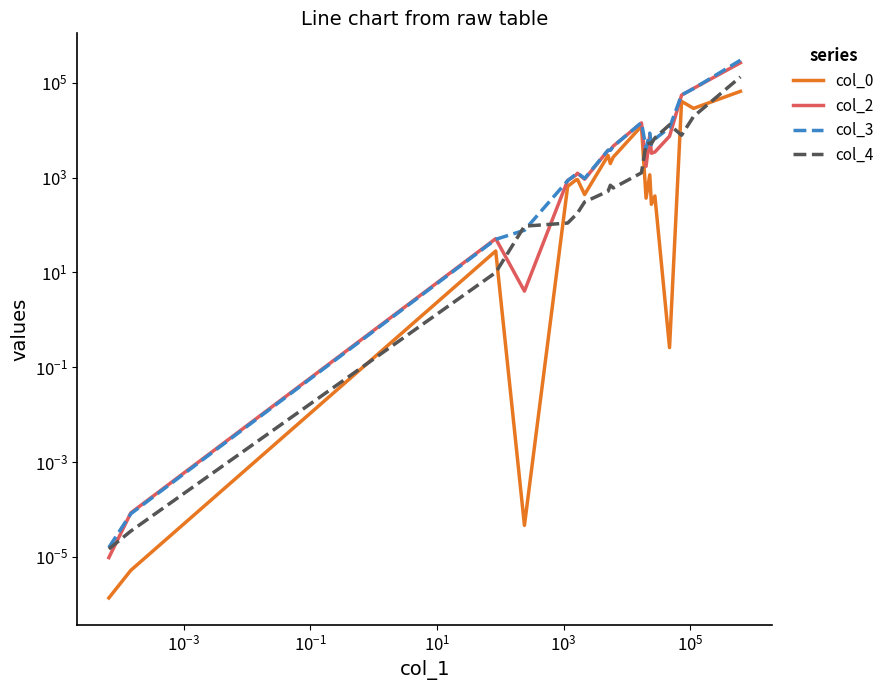

What is the average value of the col_3 series?

24696.5